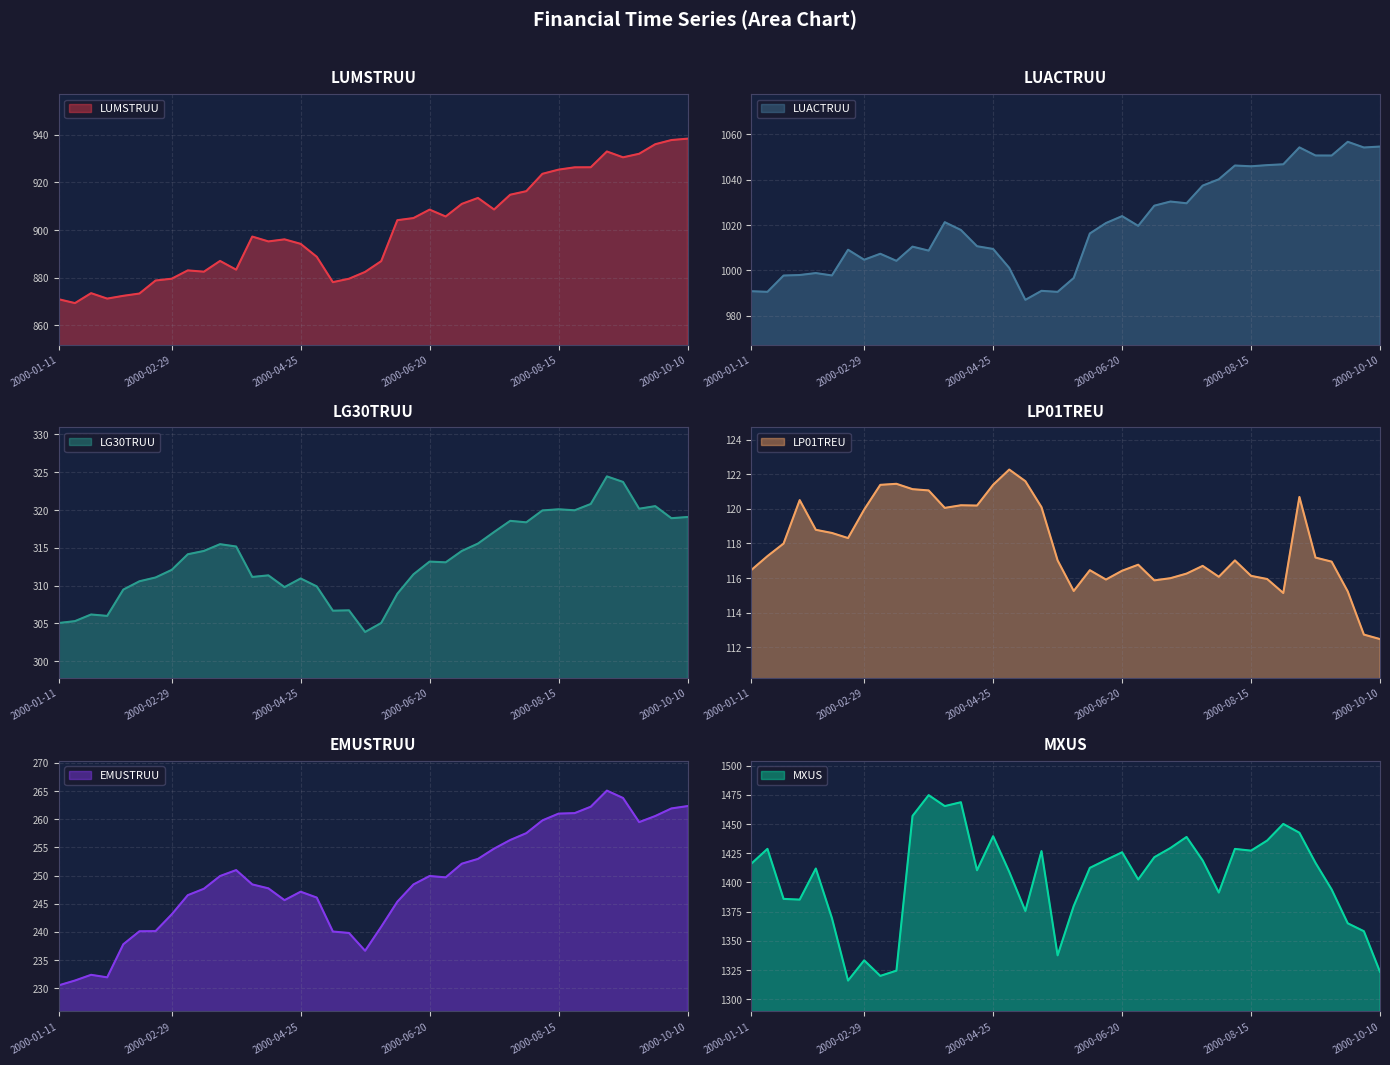

Reading left to right, what are all the values shown in this chart?

LUMSTRUU: 2000-01-11=870.9	2000-01-18=869.3	2000-01-25=873.5	2000-02-01=871.2	2000-02-08=872.4	2000-02-15=873.4	2000-02-22=878.8	2000-02-29=879.6	2000-03-07=883.1	2000-03-14=882.5	2000-03-21=887.0	2000-03-28=883.4	2000-04-04=897.3	2000-04-11=895.2	2000-04-18=896.1	2000-04-25=894.2	2000-05-02=888.8	2000-05-09=878.1	2000-05-16=879.6	2000-05-23=882.4	2000-05-30=887.0	2000-06-06=904.1	2000-06-13=905.0	2000-06-20=908.6	2000-06-27=905.7	2000-07-04=911.0	2000-07-11=913.5	2000-07-18=908.6	2000-07-25=914.8	2000-08-01=916.3	2000-08-08=923.6	2000-08-15=925.4	2000-08-22=926.3	2000-08-29=926.4	2000-09-05=933.0	2000-09-12=930.5	2000-09-19=932.0	2000-09-26=936.0	2000-10-03=937.8	2000-10-10=938.4
LUACTRUU: 2000-01-11=990.8	2000-01-18=990.5	2000-01-25=997.7	2000-02-01=997.9	2000-02-08=998.8	2000-02-15=997.7	2000-02-22=1009.1	2000-02-29=1004.7	2000-03-07=1007.3	2000-03-14=1004.2	2000-03-21=1010.4	2000-03-28=1008.7	2000-04-04=1021.2	2000-04-11=1017.8	2000-04-18=1010.6	2000-04-25=1009.4	2000-05-02=1001.0	2000-05-09=986.9	2000-05-16=990.9	2000-05-23=990.5	2000-05-30=996.6	2000-06-06=1016.3	2000-06-13=1020.9	2000-06-20=1023.9	2000-06-27=1019.6	2000-07-04=1028.5	2000-07-11=1030.4	2000-07-18=1029.6	2000-07-25=1037.4	2000-08-01=1040.2	2000-08-08=1046.3	2000-08-15=1045.9	2000-08-22=1046.5	2000-08-29=1046.8	2000-09-05=1054.3	2000-09-12=1050.7	2000-09-19=1050.7	2000-09-26=1056.8	2000-10-03=1054.2	2000-10-10=1054.7
LG30TRUU: 2000-01-11=305.1	2000-01-18=305.3	2000-01-25=306.2	2000-02-01=306.0	2000-02-08=309.5	2000-02-15=310.6	2000-02-22=311.1	2000-02-29=312.1	2000-03-07=314.1	2000-03-14=314.6	2000-03-21=315.5	2000-03-28=315.2	2000-04-04=311.1	2000-04-11=311.4	2000-04-18=309.8	2000-04-25=310.9	2000-05-02=309.9	2000-05-09=306.7	2000-05-16=306.7	2000-05-23=303.9	2000-05-30=305.1	2000-06-06=308.9	2000-06-13=311.5	2000-06-20=313.2	2000-06-27=313.1	2000-07-04=314.6	2000-07-11=315.6	2000-07-18=317.1	2000-07-25=318.6	2000-08-01=318.4	2000-08-08=319.9	2000-08-15=320.1	2000-08-22=320.0	2000-08-29=320.8	2000-09-05=324.5	2000-09-12=323.7	2000-09-19=320.2	2000-09-26=320.5	2000-10-03=318.9	2000-10-10=319.1
LP01TREU: 2000-01-11=116.5	2000-01-18=117.3	2000-01-25=118.0	2000-02-01=120.5	2000-02-08=118.8	2000-02-15=118.6	2000-02-22=118.3	2000-02-29=120.0	2000-03-07=121.4	2000-03-14=121.5	2000-03-21=121.1	2000-03-28=121.1	2000-04-04=120.1	2000-04-11=120.2	2000-04-18=120.2	2000-04-25=121.4	2000-05-02=122.3	2000-05-09=121.6	2000-05-16=120.1	2000-05-23=117.0	2000-05-30=115.2	2000-06-06=116.5	2000-06-13=115.9	2000-06-20=116.4	2000-06-27=116.8	2000-07-04=115.9	2000-07-11=116.0	2000-07-18=116.3	2000-07-25=116.7	2000-08-01=116.1	2000-08-08=117.0	2000-08-15=116.1	2000-08-22=115.9	2000-08-29=115.1	2000-09-05=120.7	2000-09-12=117.2	2000-09-19=116.9	2000-09-26=115.2	2000-10-03=112.7	2000-10-10=112.5
EMUSTRUU: 2000-01-11=230.5	2000-01-18=231.4	2000-01-25=232.4	2000-02-01=231.9	2000-02-08=237.8	2000-02-15=240.1	2000-02-22=240.1	2000-02-29=243.1	2000-03-07=246.5	2000-03-14=247.7	2000-03-21=249.9	2000-03-28=251.0	2000-04-04=248.4	2000-04-11=247.7	2000-04-18=245.6	2000-04-25=247.1	2000-05-02=246.1	2000-05-09=240.1	2000-05-16=239.8	2000-05-23=236.7	2000-05-30=240.9	2000-06-06=245.4	2000-06-13=248.4	2000-06-20=249.9	2000-06-27=249.7	2000-07-04=252.1	2000-07-11=253.0	2000-07-18=254.8	2000-07-25=256.3	2000-08-01=257.5	2000-08-08=259.8	2000-08-15=261.0	2000-08-22=261.1	2000-08-29=262.2	2000-09-05=265.1	2000-09-12=263.8	2000-09-19=259.5	2000-09-26=260.6	2000-10-03=261.9	2000-10-10=262.3
MXUS: 2000-01-11=1416.1	2000-01-18=1428.8	2000-01-25=1385.9	2000-02-01=1385.3	2000-02-08=1412.0	2000-02-15=1369.5	2000-02-22=1315.9	2000-02-29=1333.3	2000-03-07=1320.0	2000-03-14=1324.4	2000-03-21=1457.0	2000-03-28=1474.8	2000-04-04=1465.5	2000-04-11=1468.8	2000-04-18=1410.5	2000-04-25=1439.6	2000-05-02=1409.1	2000-05-09=1375.6	2000-05-16=1426.9	2000-05-23=1337.5	2000-05-30=1379.8	2000-06-06=1412.5	2000-06-13=1419.3	2000-06-20=1425.9	2000-06-27=1402.5	2000-07-04=1421.7	2000-07-11=1429.5	2000-07-18=1439.0	2000-07-25=1418.8	2000-08-01=1391.3	2000-08-08=1428.8	2000-08-15=1427.3	2000-08-22=1435.9	2000-08-29=1450.2	2000-09-05=1442.6	2000-09-12=1416.8	2000-09-19=1394.0	2000-09-26=1365.0	2000-10-03=1358.2	2000-10-10=1323.4